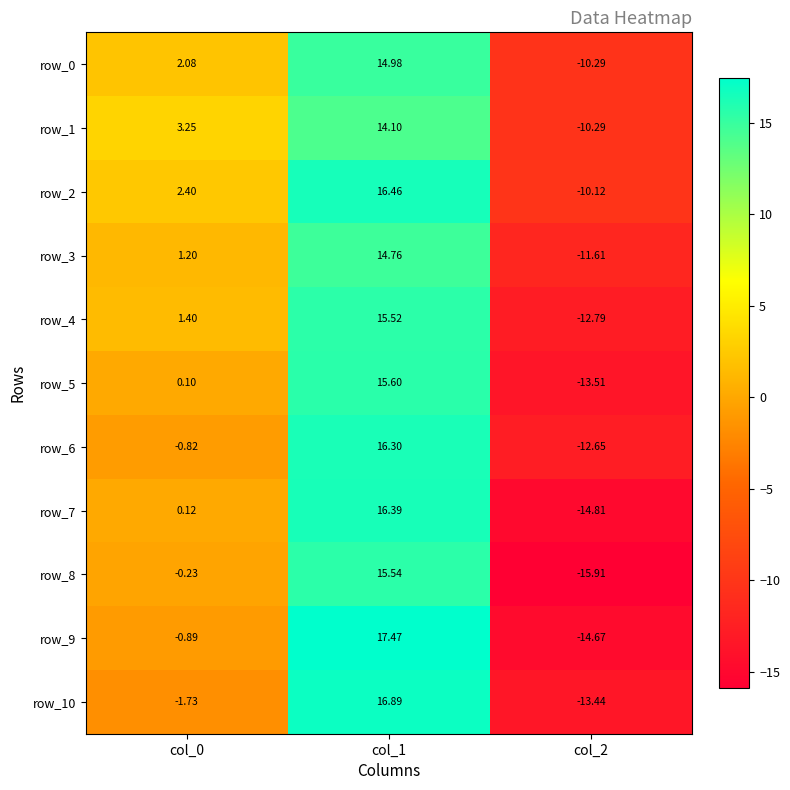

Where does the row_0 series first go above 2?

col_0